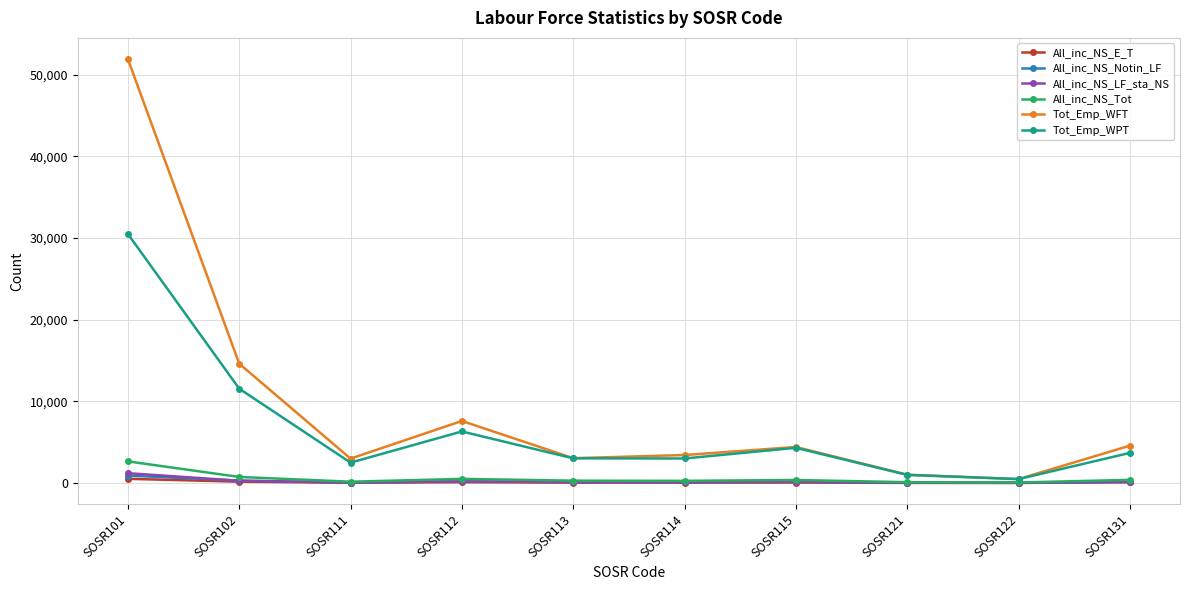

How many lines are shown in the chart?

6